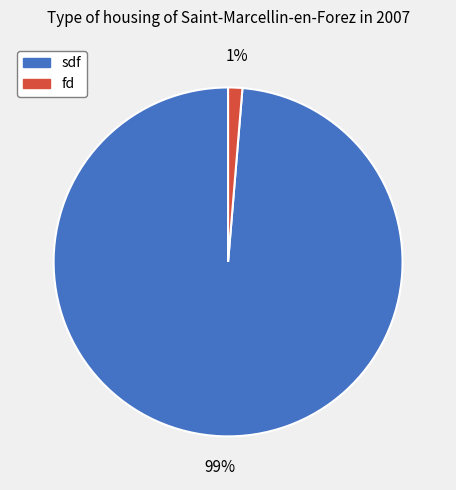

Which slice is the smallest?

fd